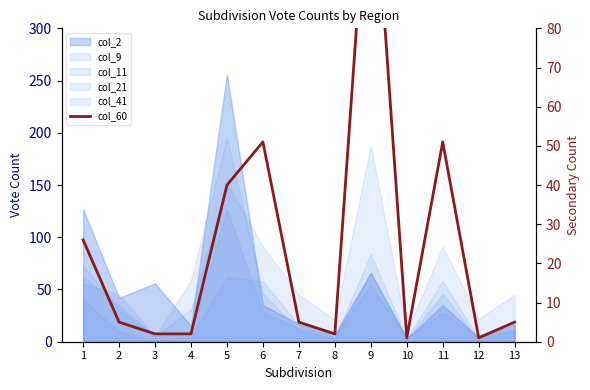

List the labels in order of value, largest first.

9, 6, 11, 5, 1, 2, 7, 13, 3, 4, 8, 10, 12